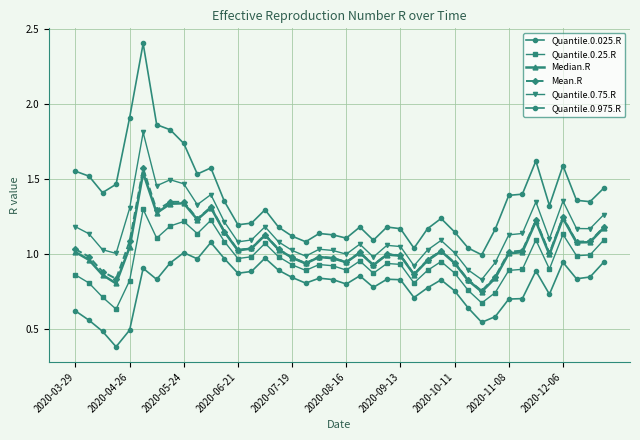

What is the greatest value displayed?

2.4